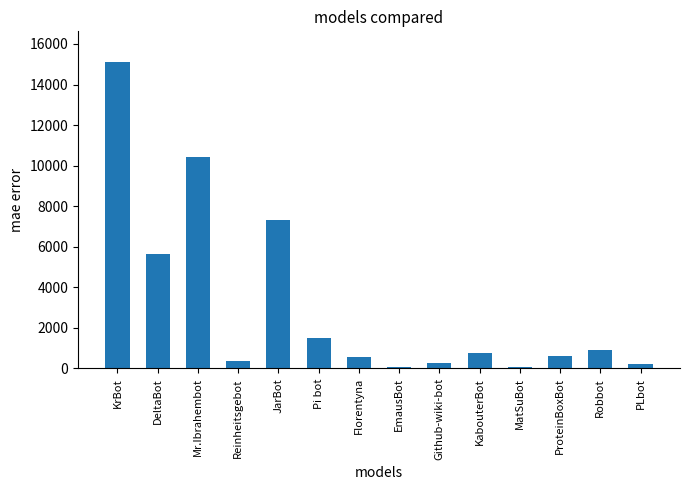

What is the label of the 6th bar from the right?

Github-wiki-bot